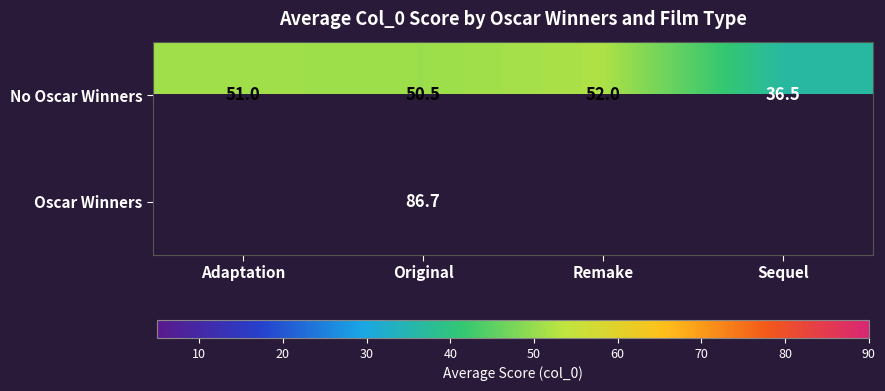

At which category does the chart reach its minimum across all series?

Sequel